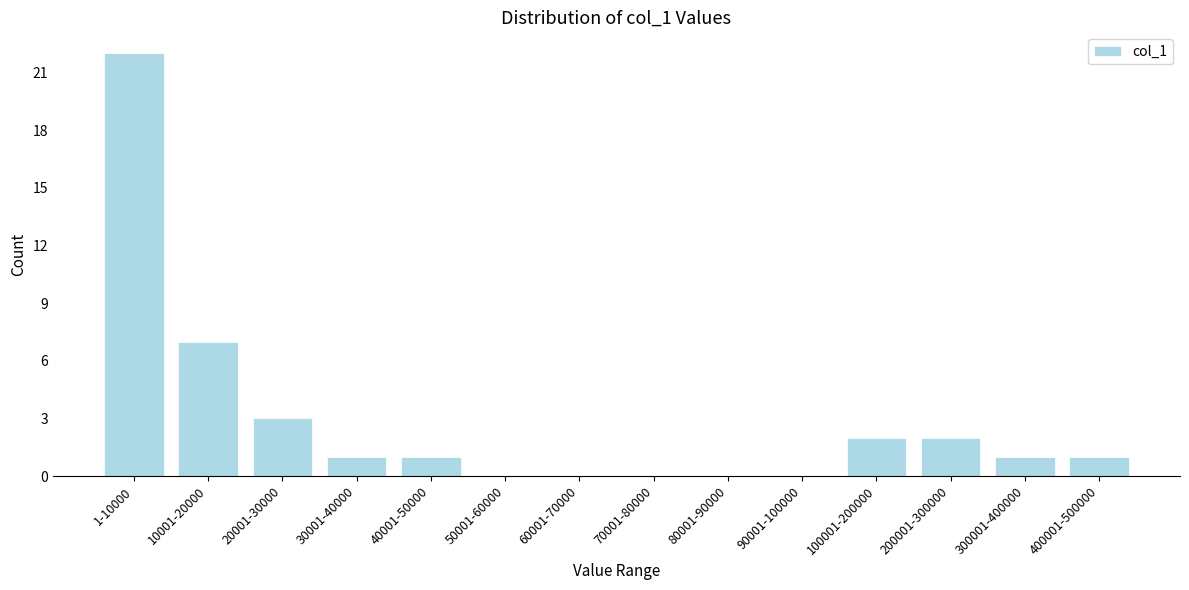

Reading right to left, what are all the values shown in this chart?

400001-500000=1	300001-400000=1	200001-300000=2	100001-200000=2	90001-100000=0	80001-90000=0	70001-80000=0	60001-70000=0	50001-60000=0	40001-50000=1	30001-40000=1	20001-30000=3	10001-20000=7	1-10000=22